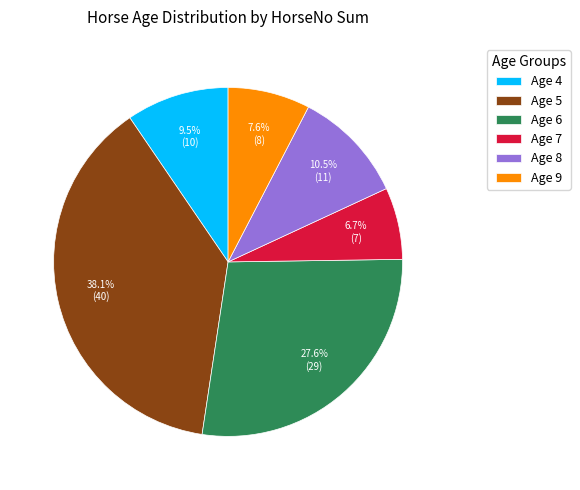

How many segments does this pie chart have?

6